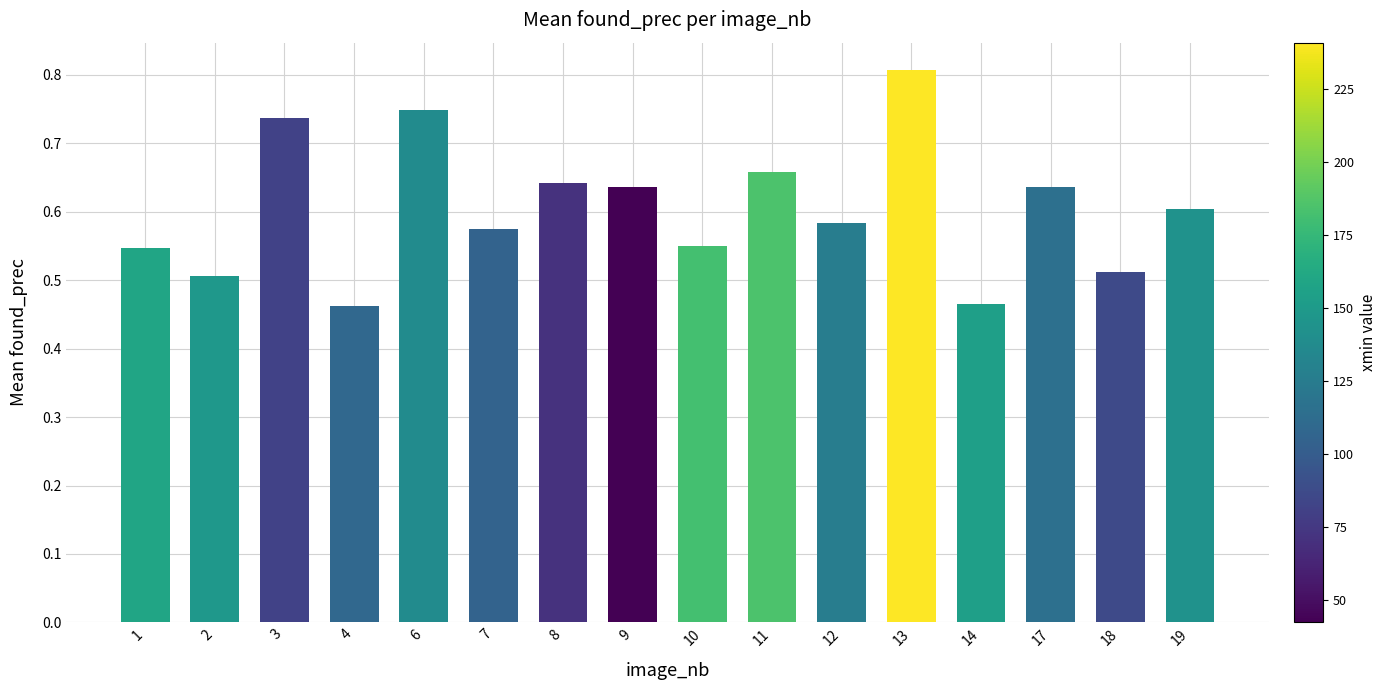

Count the values in the range 0 to 1.

16